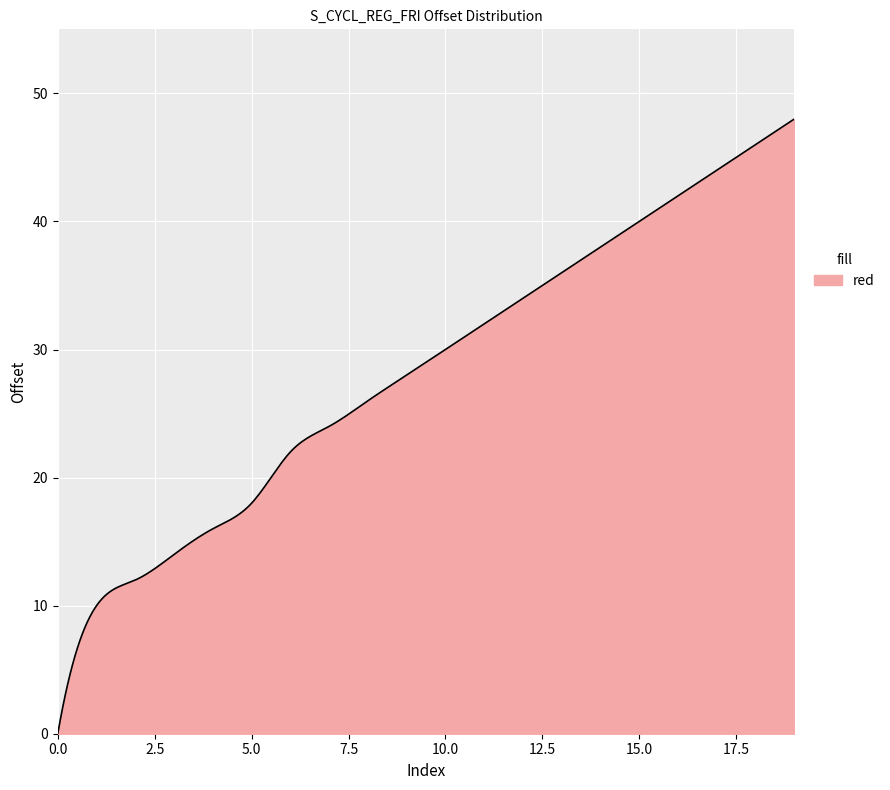

What is the maximum value shown in the chart?

48.0